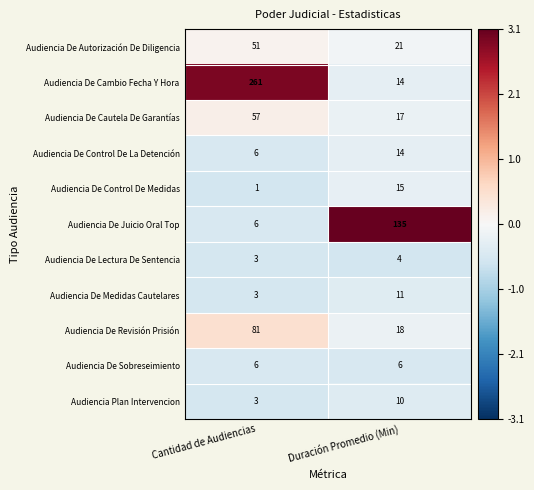

What is the difference between the highest and lowest values at Cantidad de Audiencias?

260